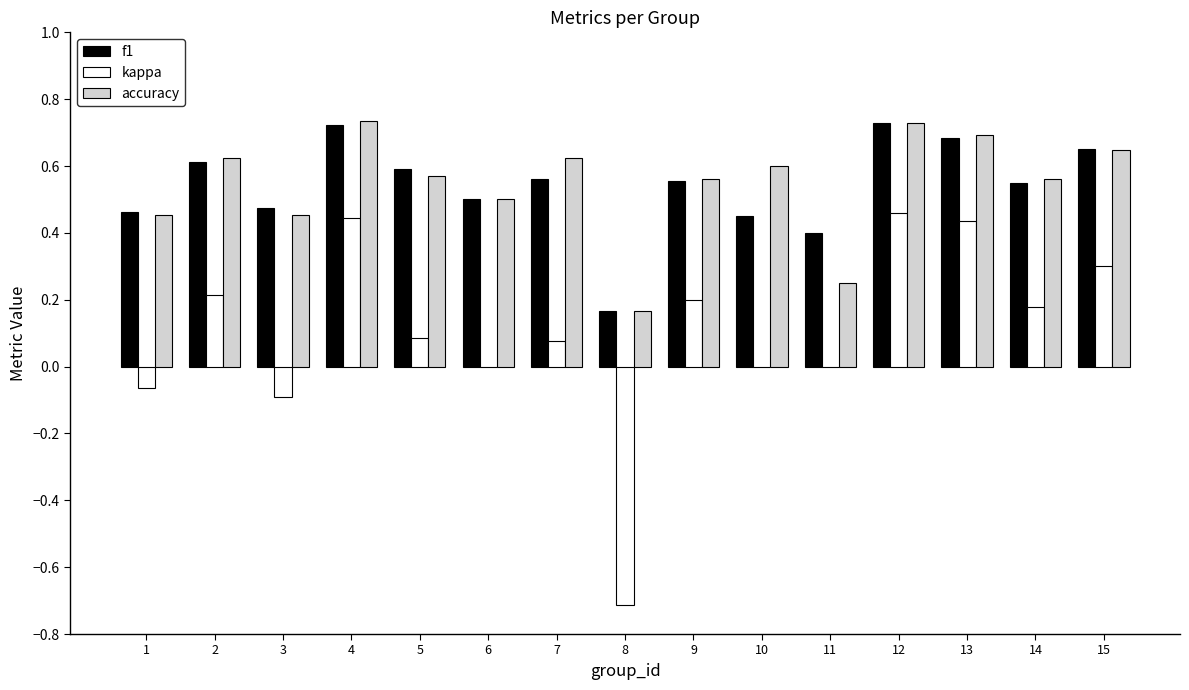

Which series has the widest spread of values?

kappa